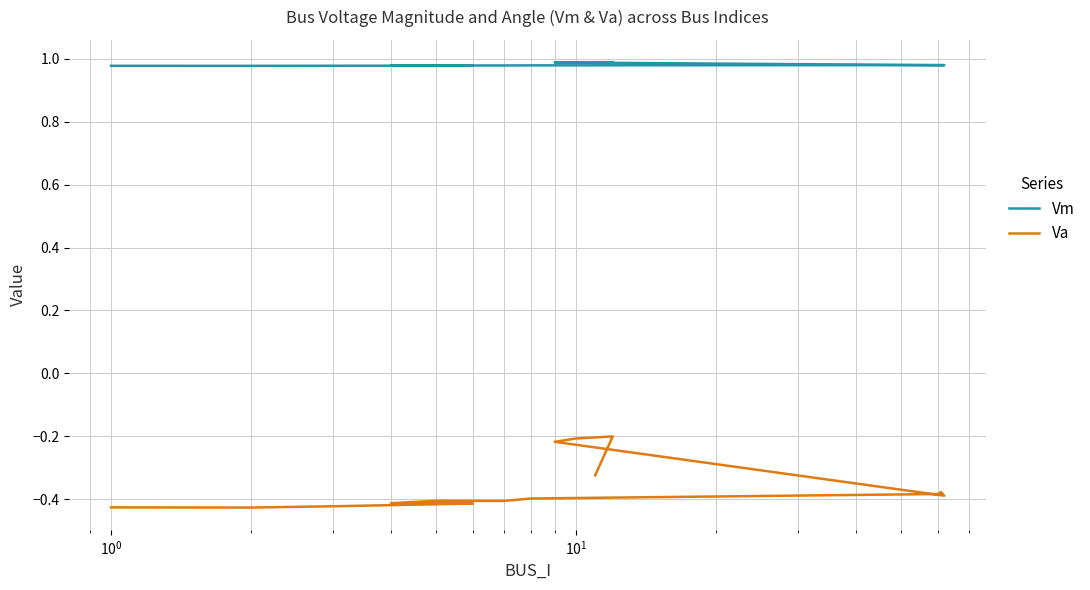

What is the greatest value displayed?

1.0